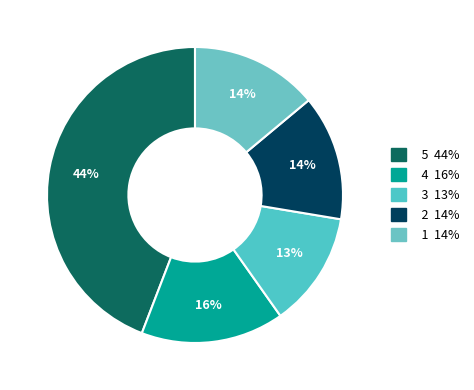

Does any single category account for the majority?

No